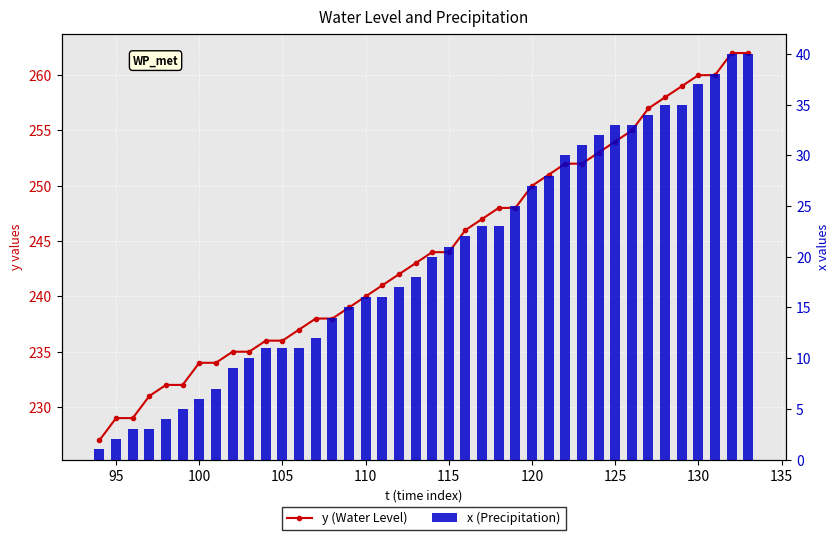

Reading left to right, what are all the values shown in this chart?

y (Water Level): 227	229	229	231	232	232	234	234	235	235	236	236	237	238	238	239	240	241	242	243	244	244	246	247	248	248	250	251	252	252	253	254	255	257	258	259	260	260	262	262
x (Precipitation): 1	2	3	3	4	5	6	7	9	10	11	11	11	12	14	15	16	16	17	18	20	21	22	23	23	25	27	28	30	31	32	33	33	34	35	35	37	38	40	40